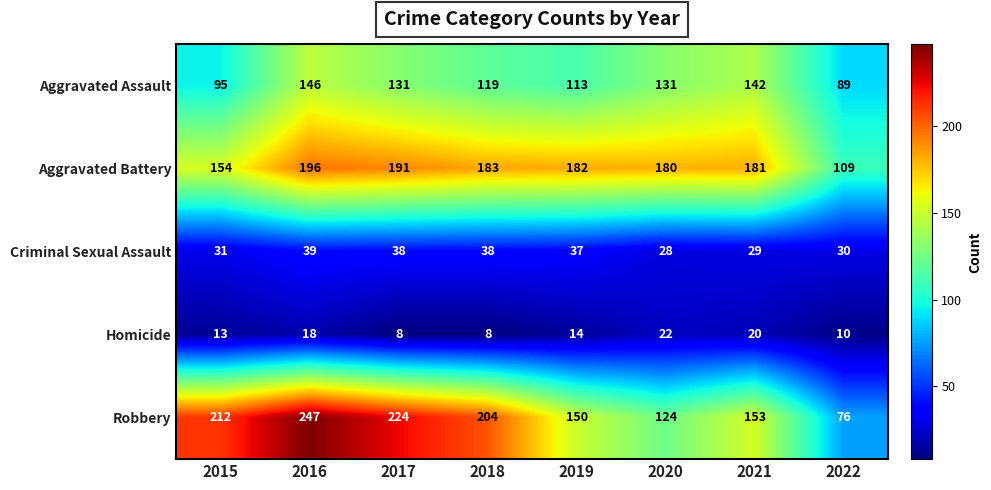

Which series has the widest spread of values?

Robbery